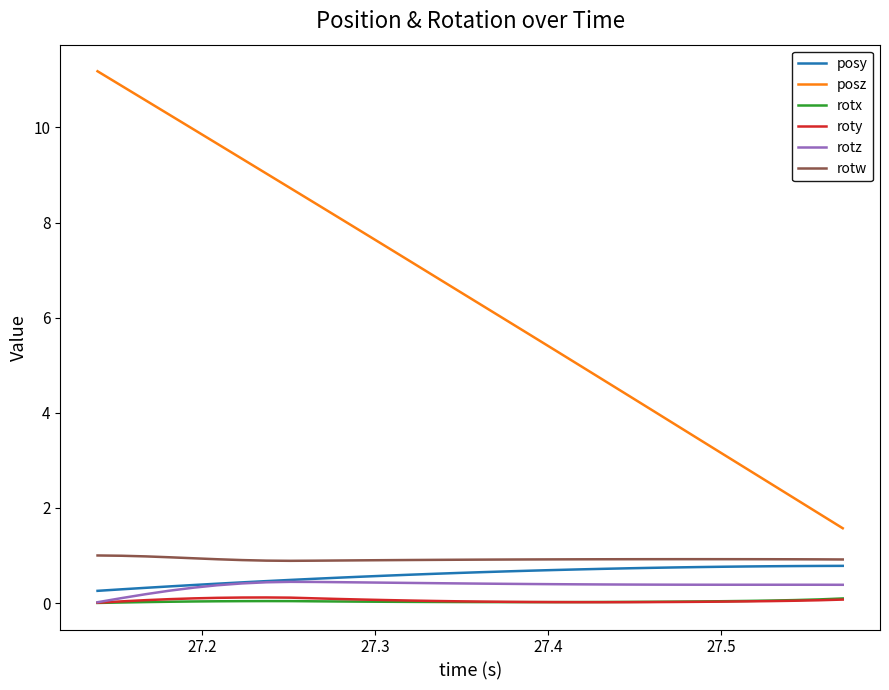

What is the highest value of the posy series?

0.8